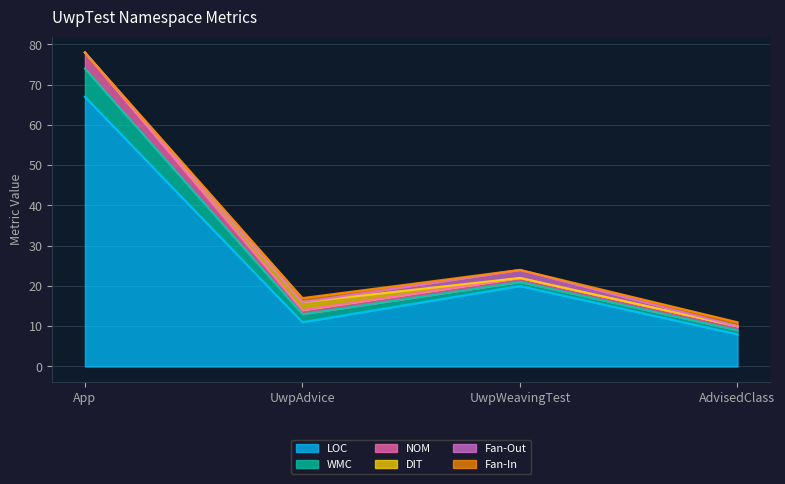

Is it true that WMC equals 1 at AdvisedClass?

True